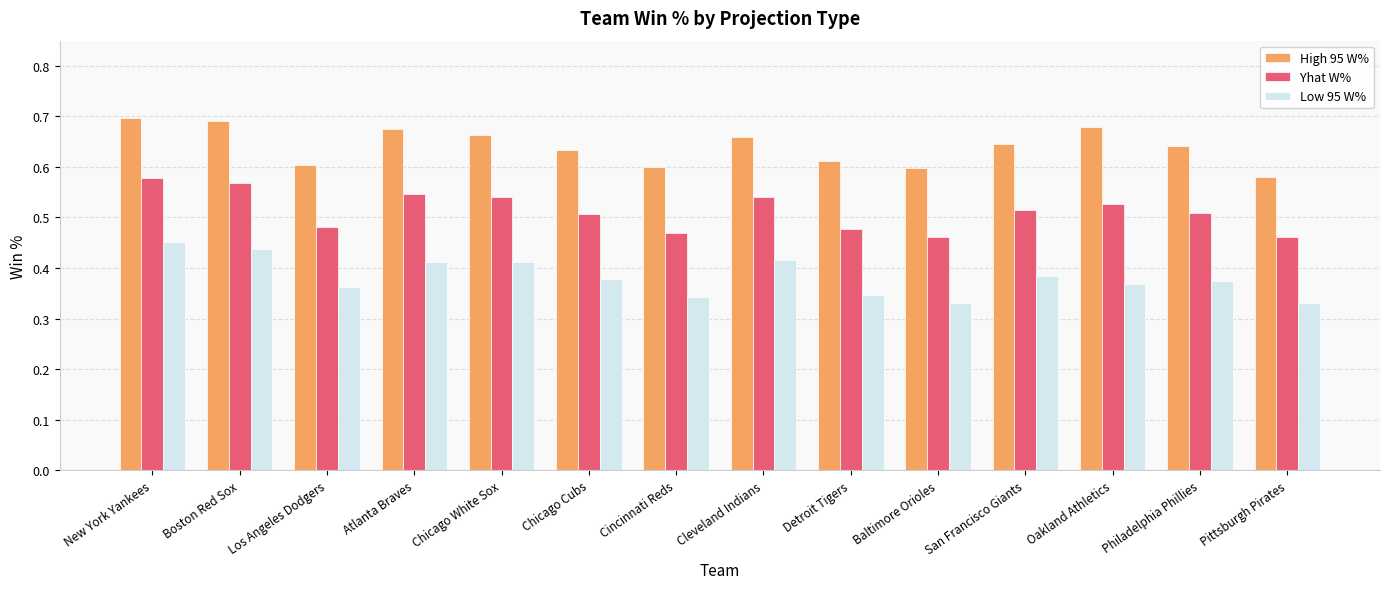

What is the sum of the High 95 W% values at San Francisco Giants and Detroit Tigers?

1.3